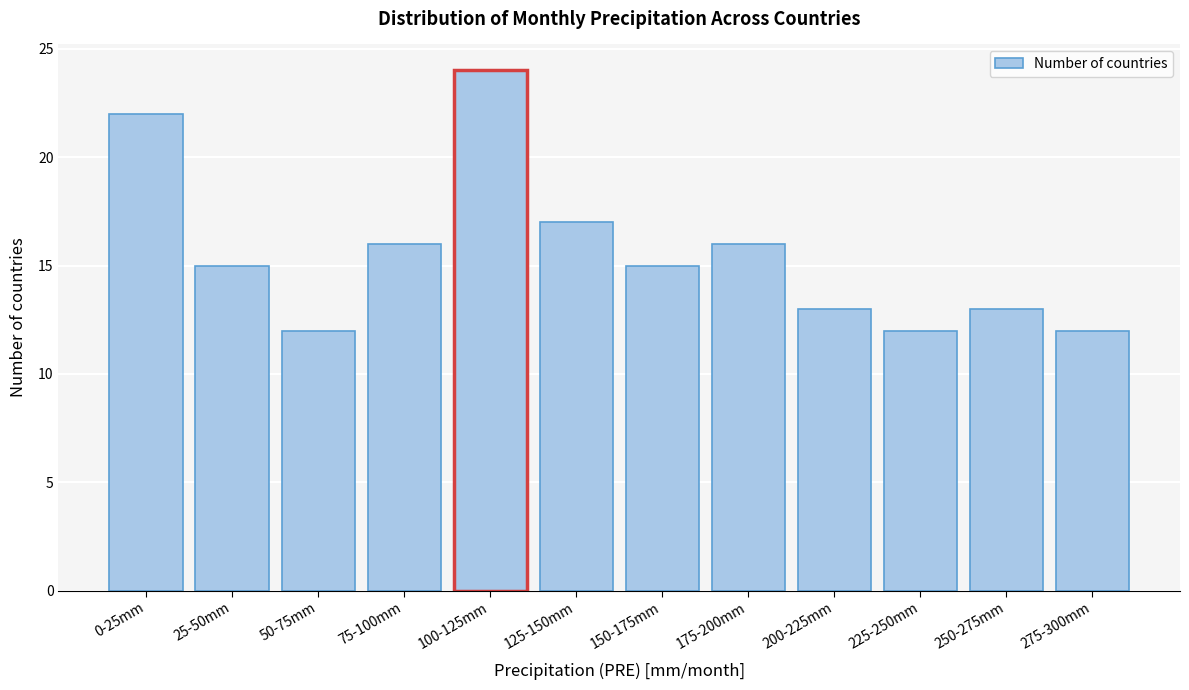

Reading right to left, extract all data points from this chart.

275-300mm=12	250-275mm=13	225-250mm=12	200-225mm=13	175-200mm=16	150-175mm=15	125-150mm=17	100-125mm=24	75-100mm=16	50-75mm=12	25-50mm=15	0-25mm=22